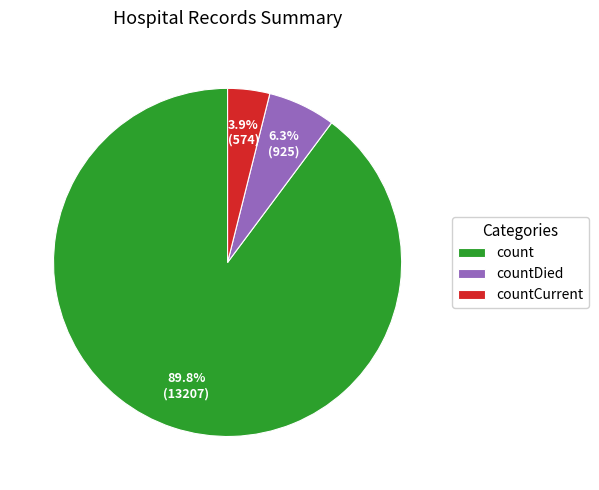

Which slice is the smallest?

countCurrent